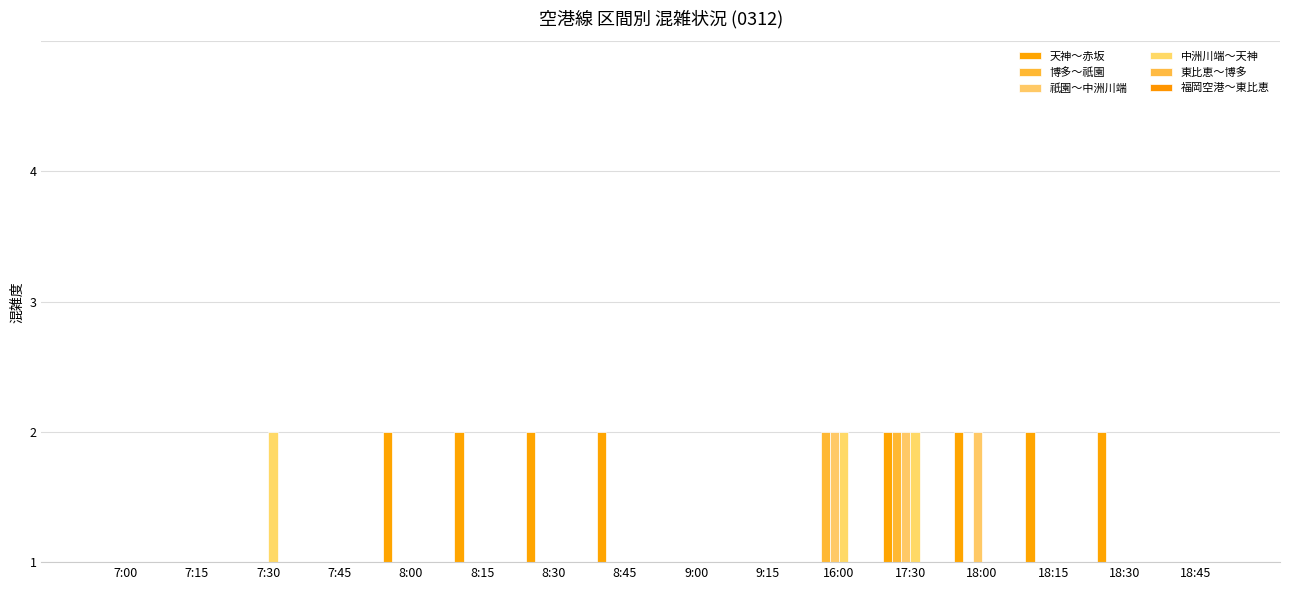

What position from the right is 8:00?

12